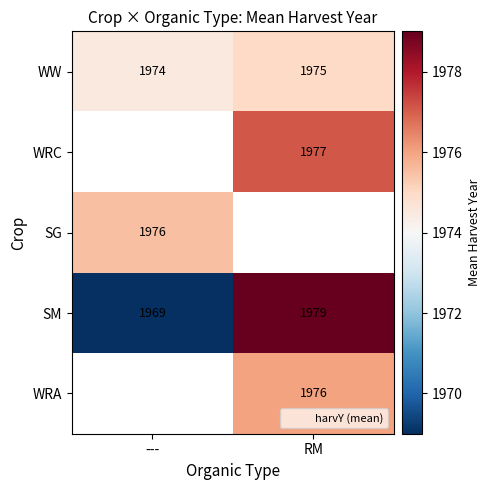

Between --- and RM, which is larger?

RM